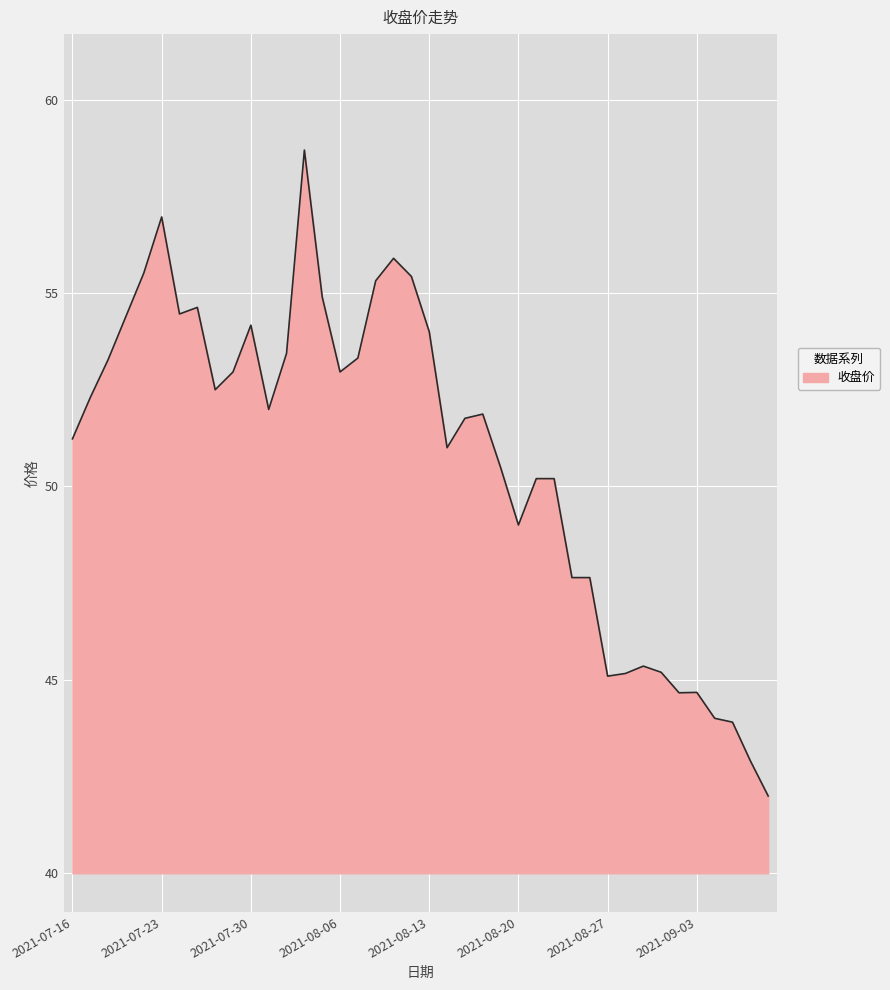

Does the chart display data point markers on the line(s)?

No